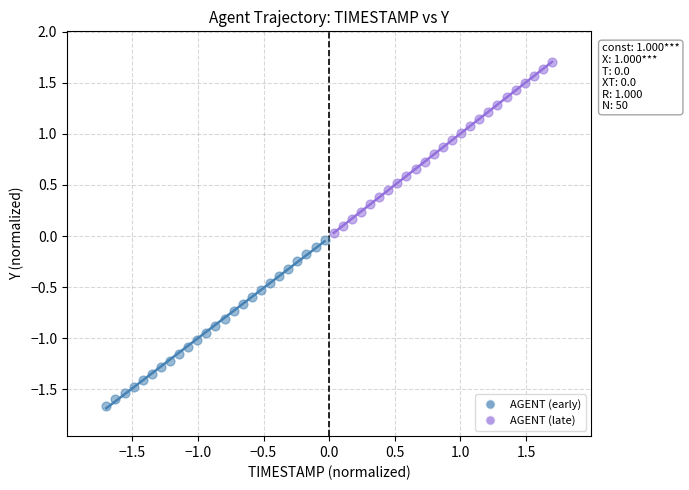

Which series has the widest spread of Y values?

AGENT (late)